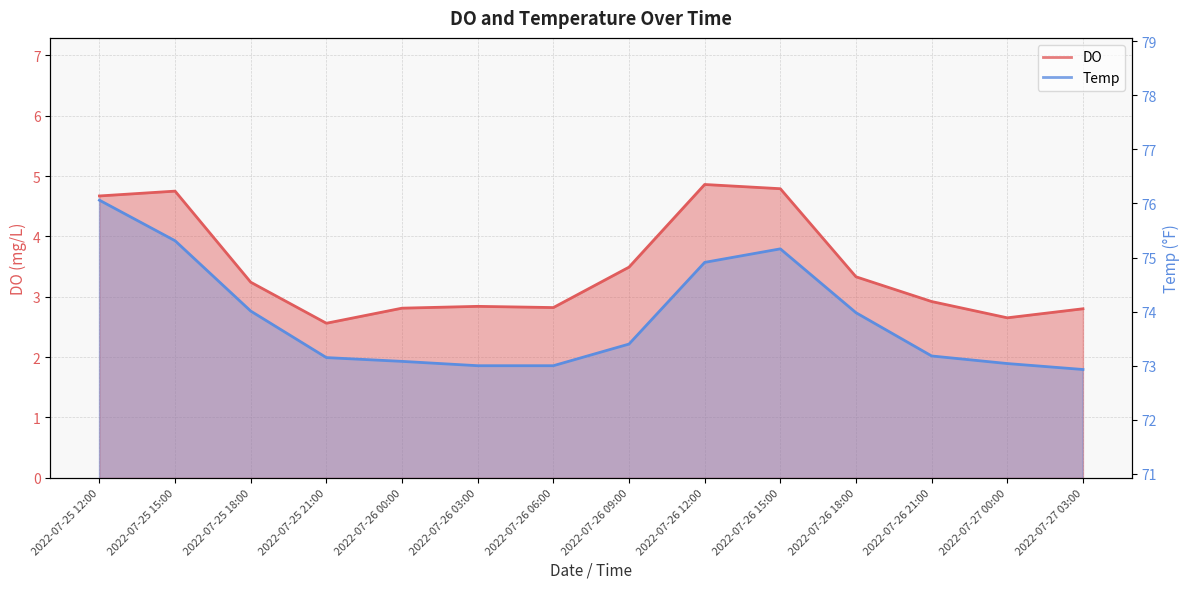

True or false: DO and Temp intersect in this chart.

False